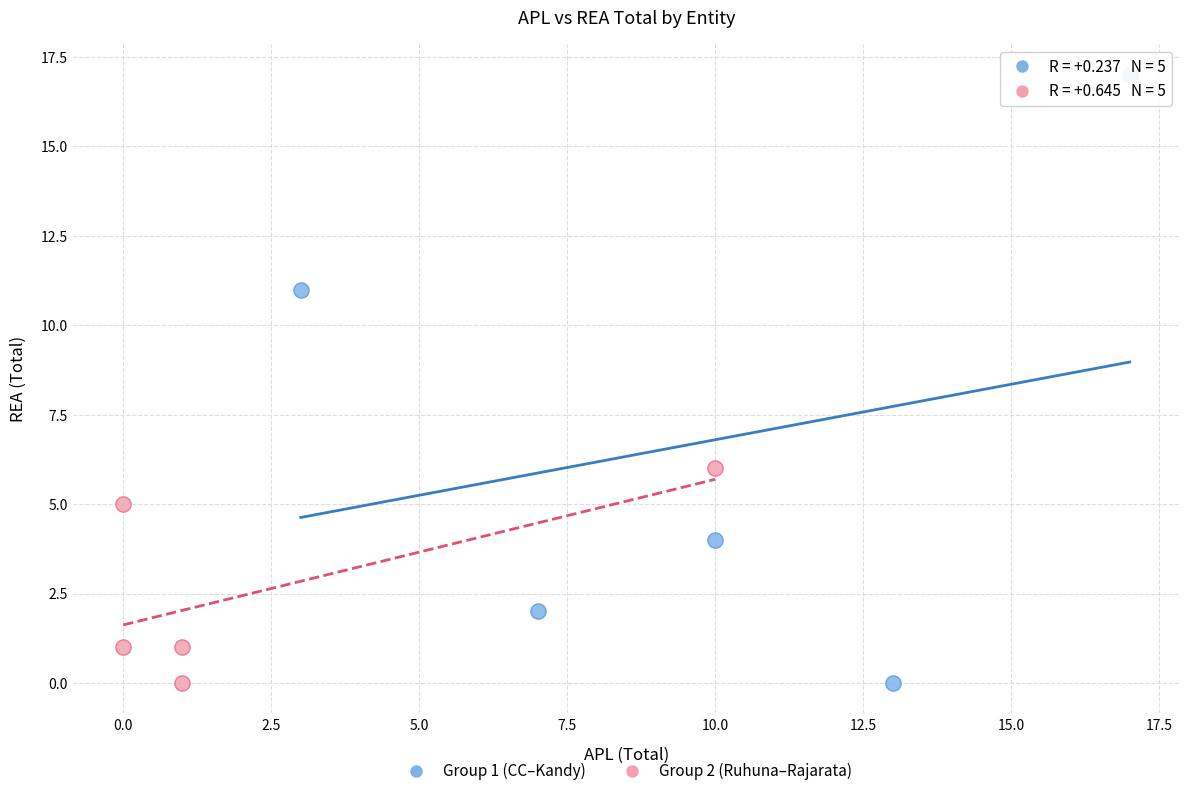

Which series has the largest Y range (max minus min)?

Group 1 (CC–Kandy)